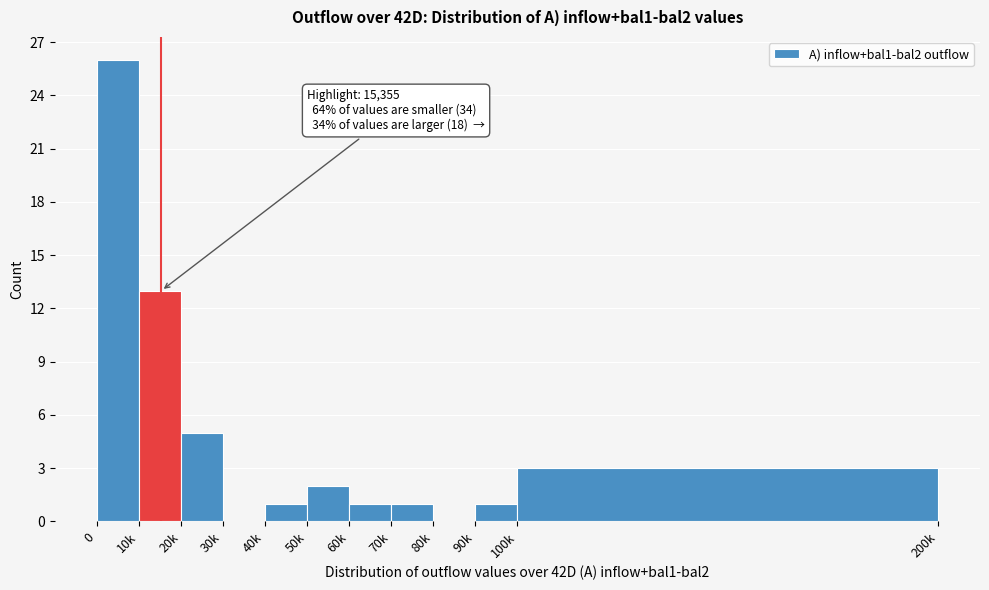

Reading right to left, extract all data points from this chart.

100k=3	90k=1	80k=0	70k=1	60k=1	50k=2	40k=1	30k=0	20k=5	10k=13	0=26